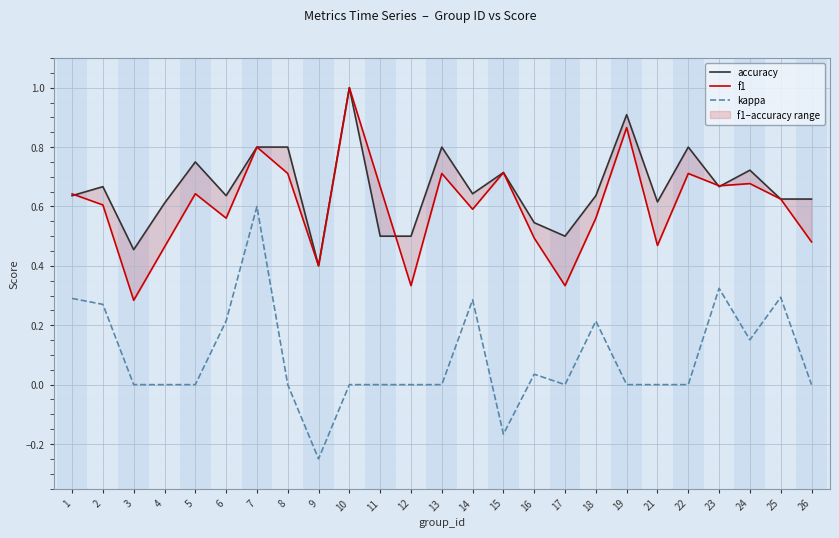

How many distinct data groups are displayed?

3